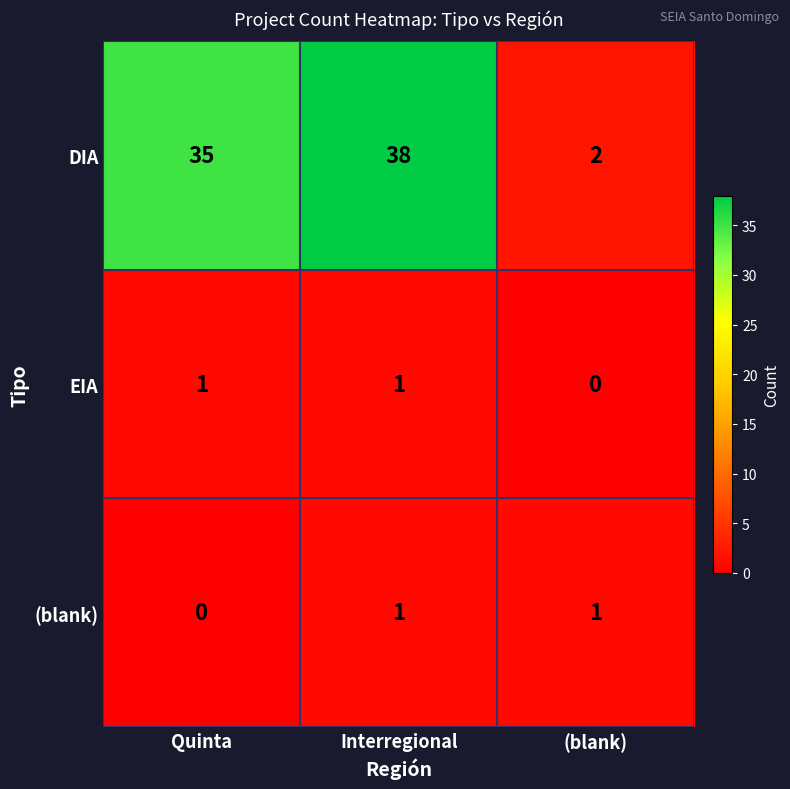

The DIA series shows 2 at (blank). True or false?

True